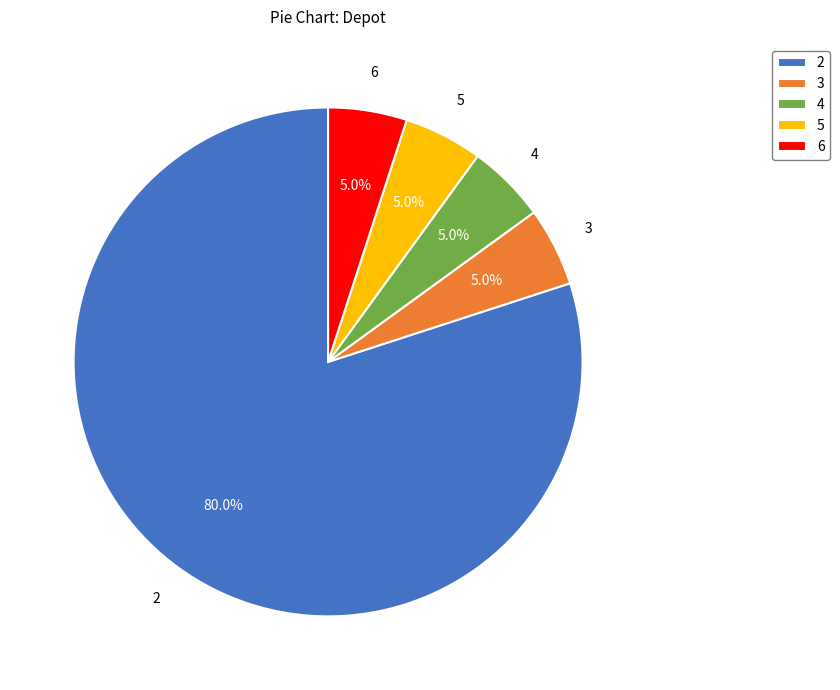

Which slice is the largest?

2